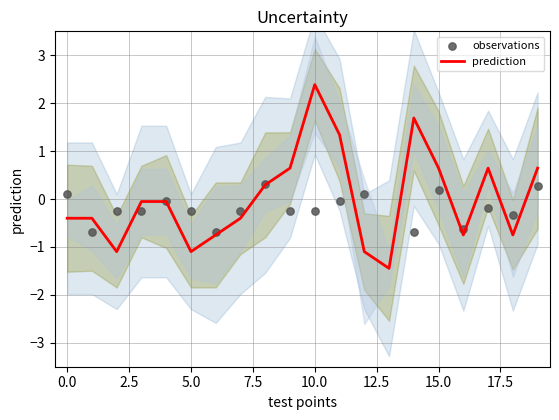

Is it true that prediction equals -1.1 at 5.0?

True